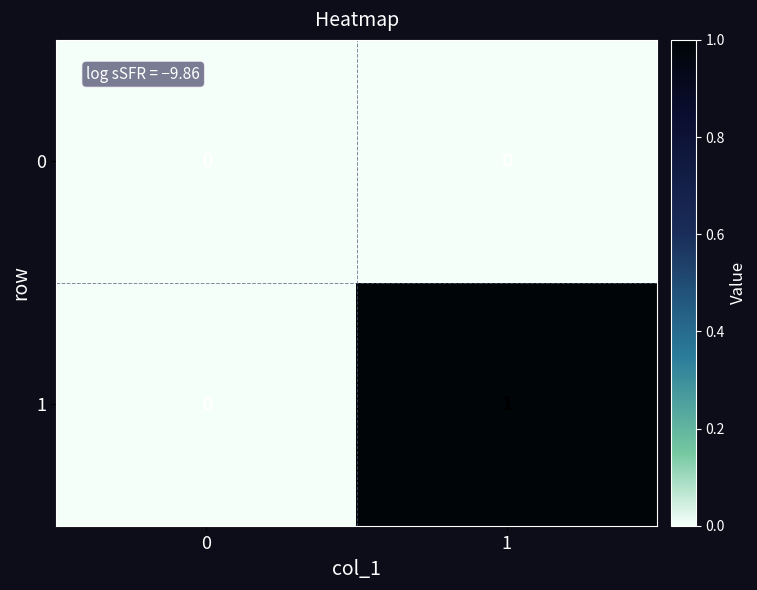

What is the difference between the highest and lowest values at 1?

1